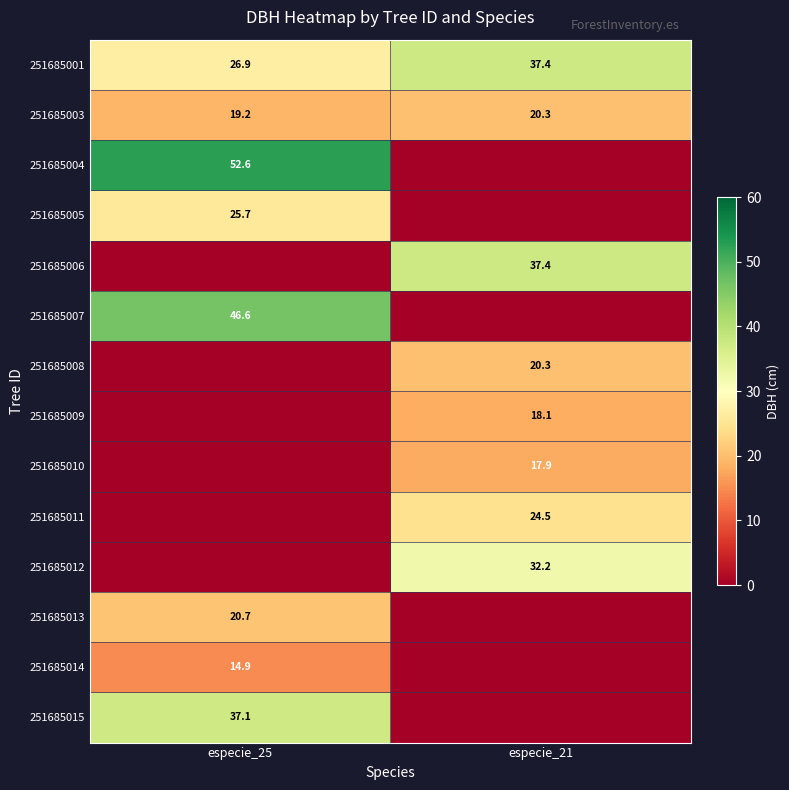

True or false: 251685014 has a value of 14.9 at especie_25.

True